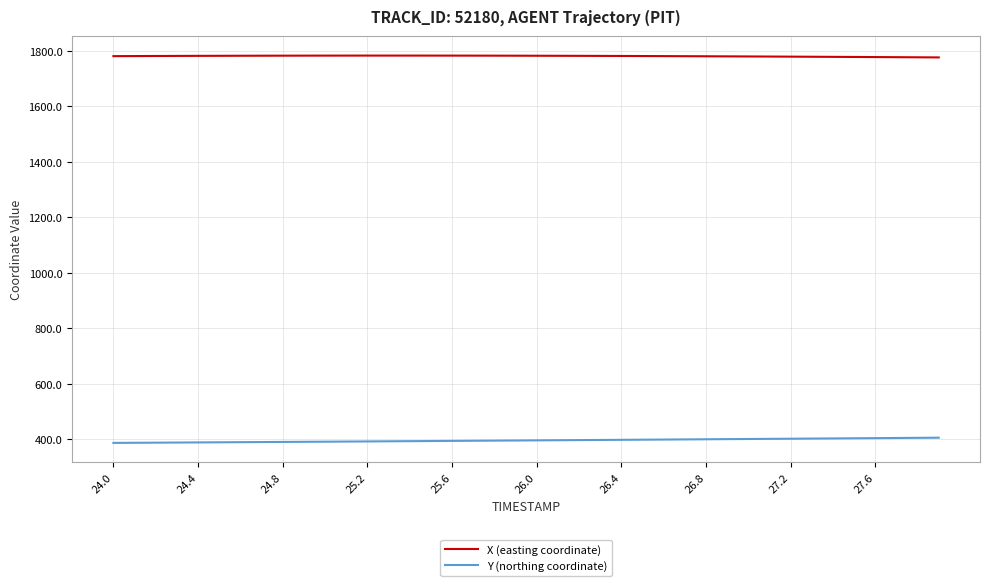

True or false: Y (northing coordinate) and X (easting coordinate) cross at least once.

False